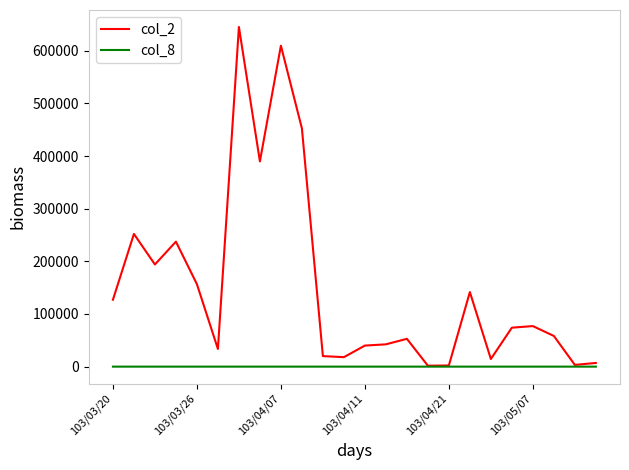

What are all the series names shown in the legend?

col_2, col_8